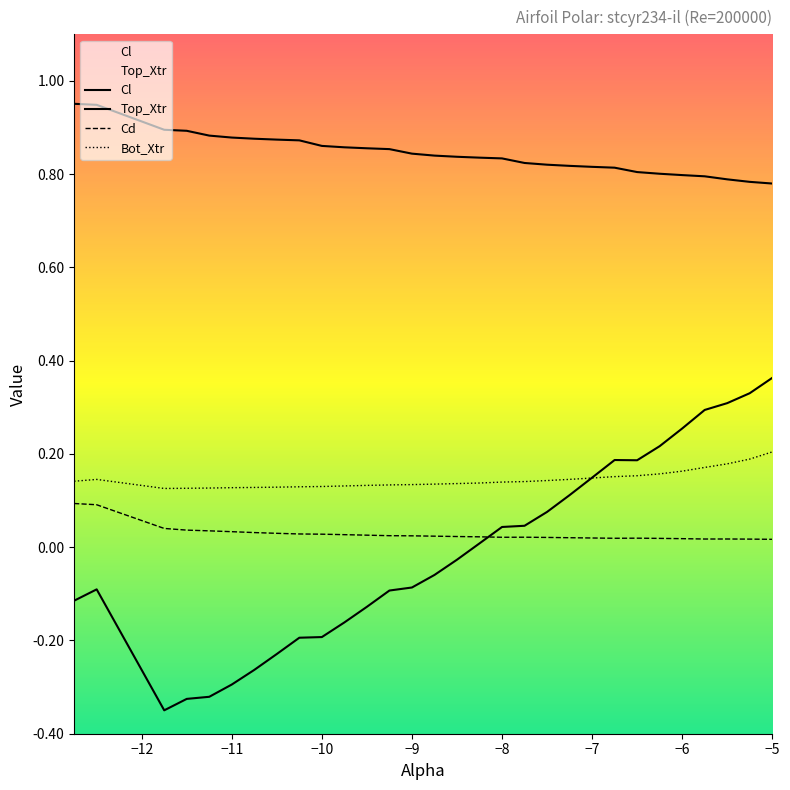

True or false: Bot_Xtr and Cd cross at least once.

False